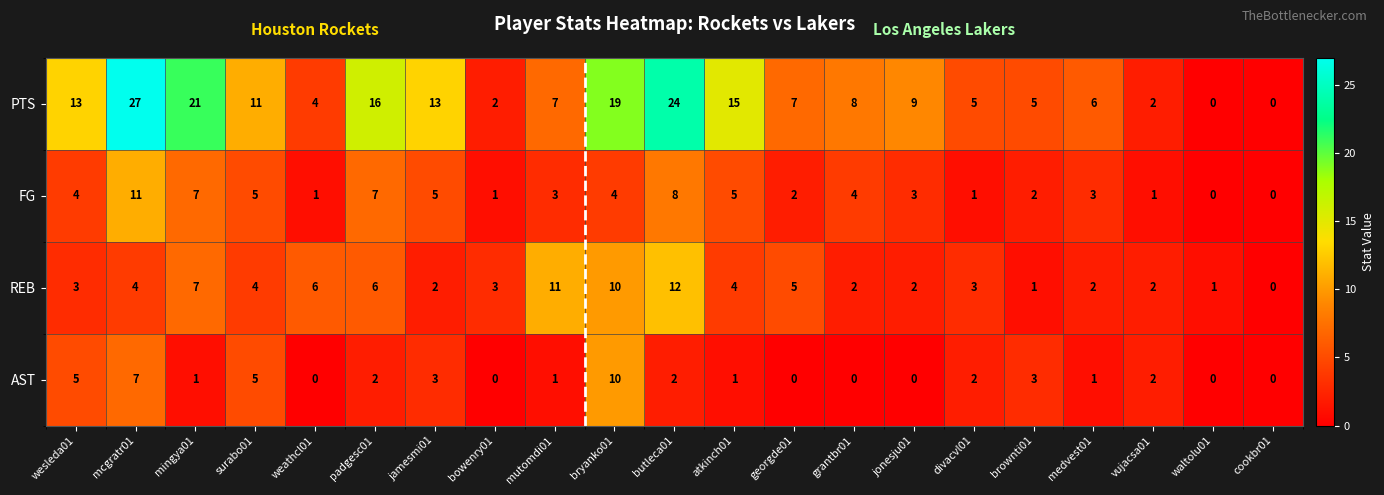

What is the difference between the highest and lowest values at mingya01?

20